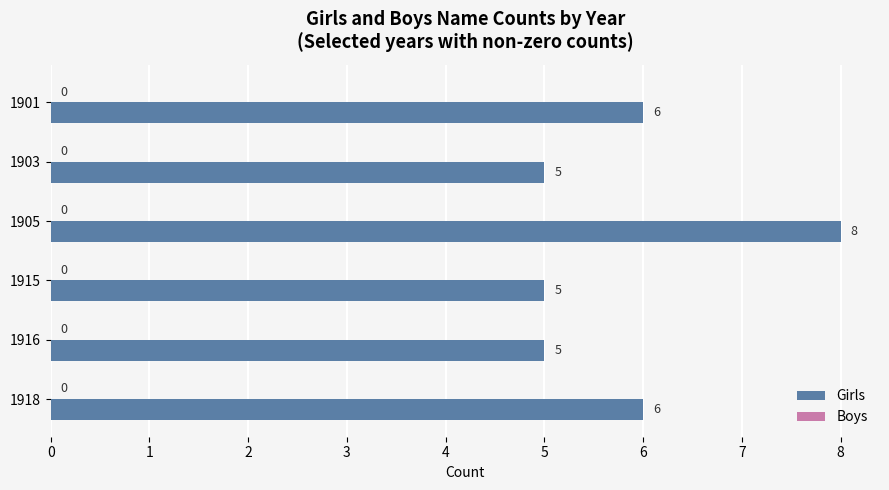

The chart shows a value of 10 at 1918. True or false?

False